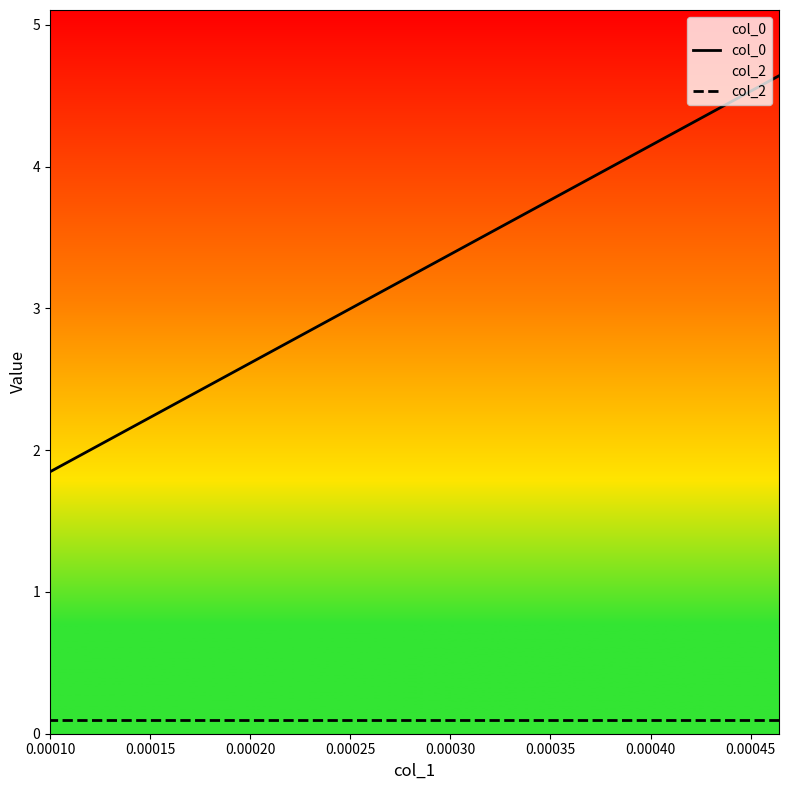

Which series changed the most between 0.00010 and 0.00015?

col_0